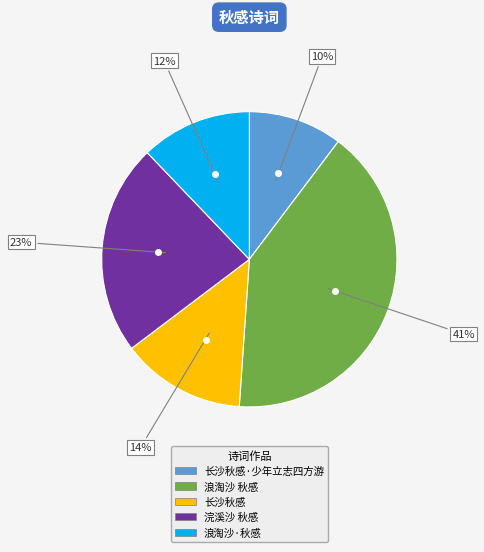

Is there any slice that represents more than half of the pie?

No